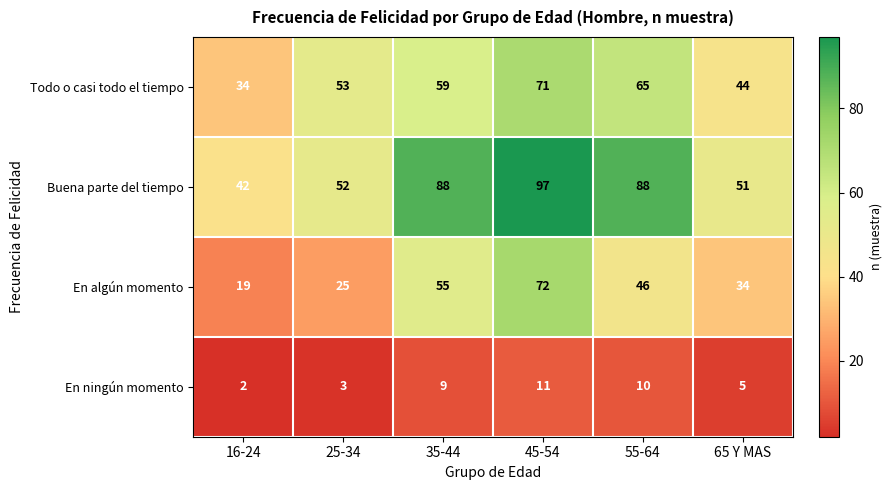

Reading right to left, list all the values displayed in this chart.

Todo o casi todo el tiempo: 44	65	71	59	53	34
Buena parte del tiempo: 51	88	97	88	52	42
En algún momento: 34	46	72	55	25	19
En ningún momento: 5	10	11	9	3	2